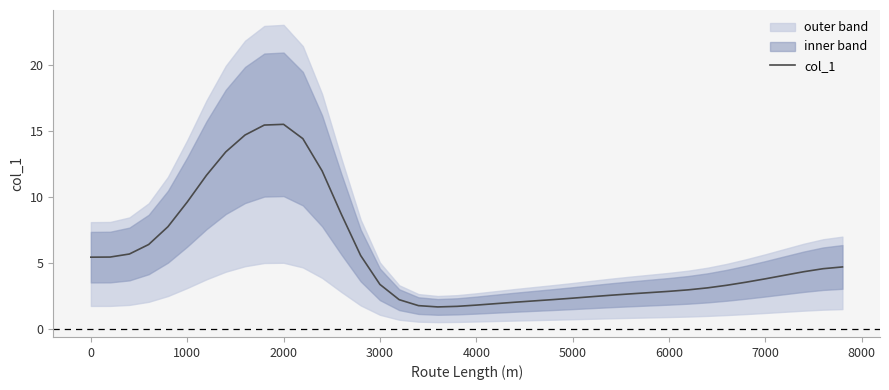

Is it true that col_1 equals 5.5 at 0?

True